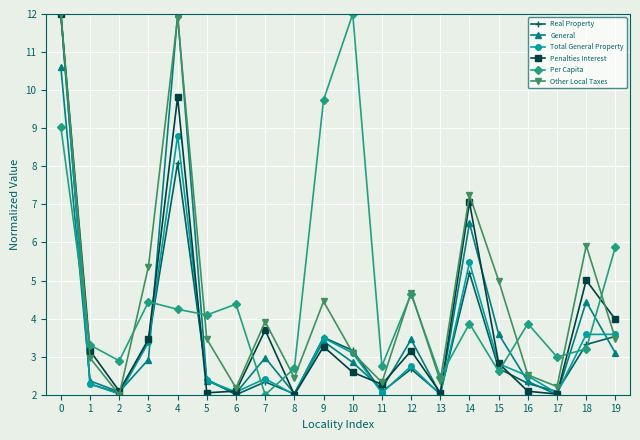

What is the greatest value displayed?

12.0